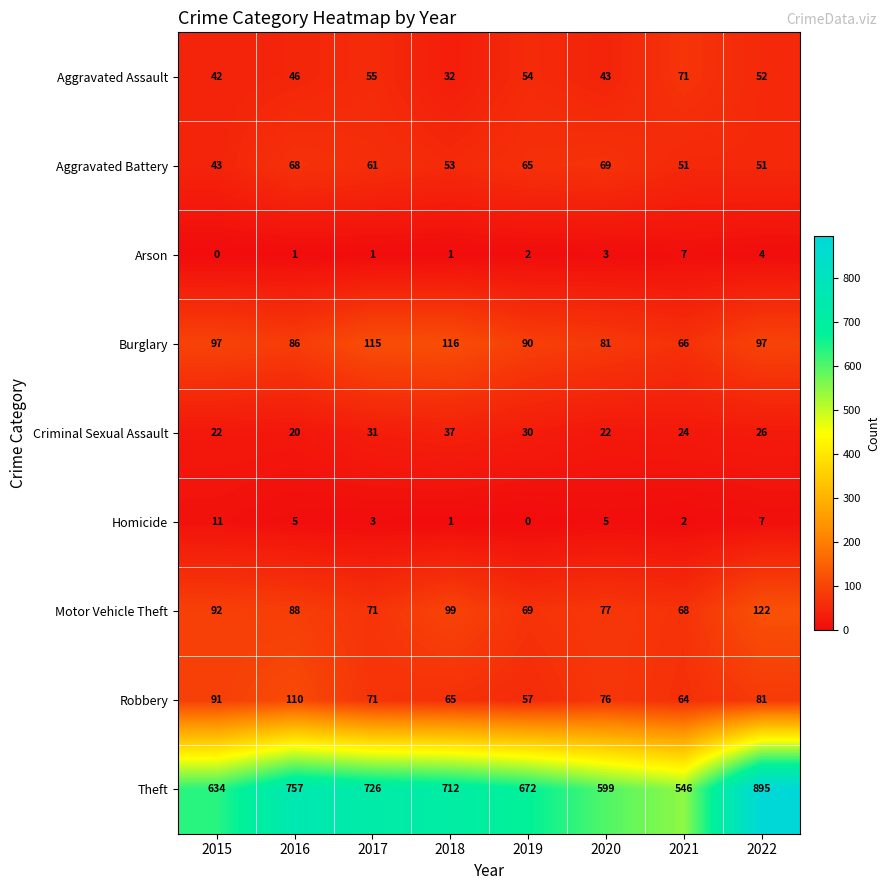

What is the difference between the maximum and minimum values in the Aggravated Battery series?

26